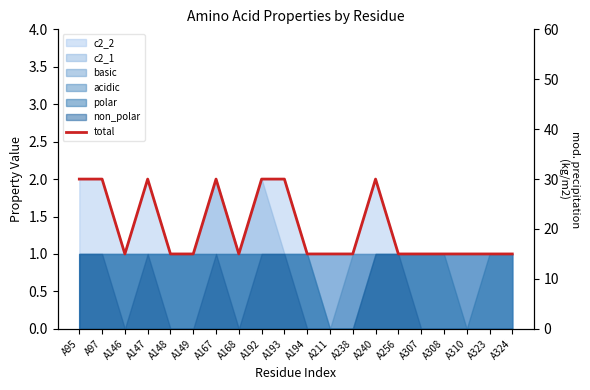

What is the value of the 18th point from the left?

1